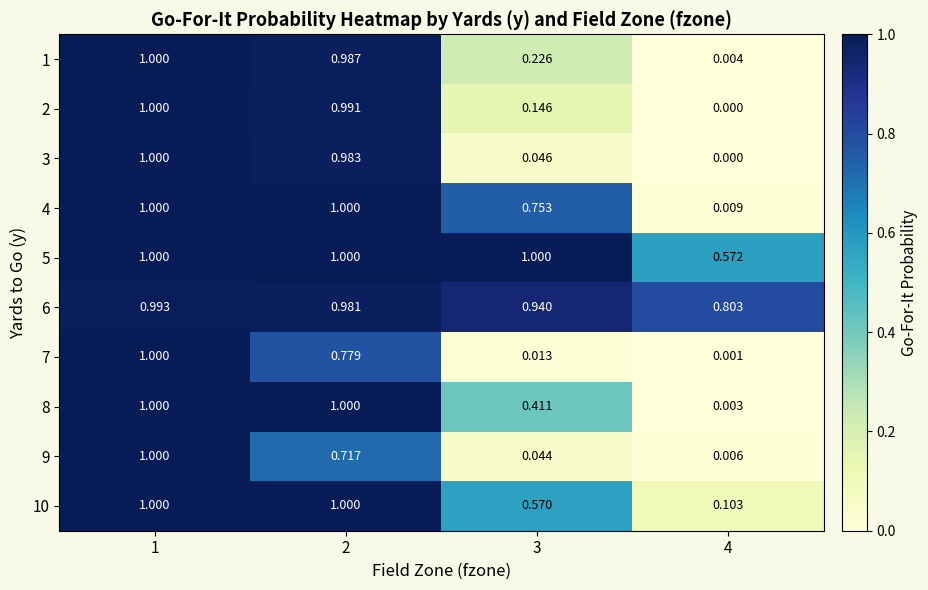

Is the value of 9 at 1 greater than the value of 8 at 4?

Yes